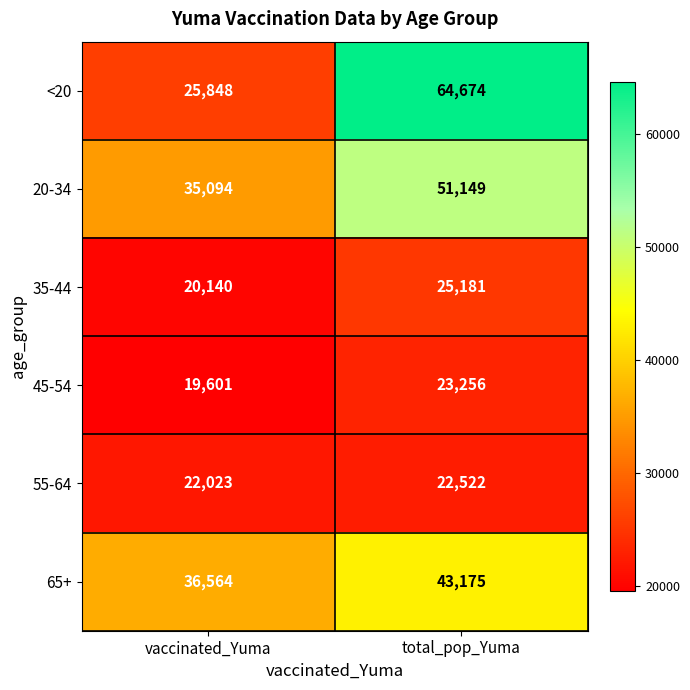

Which series has the largest total across all categories?

<20